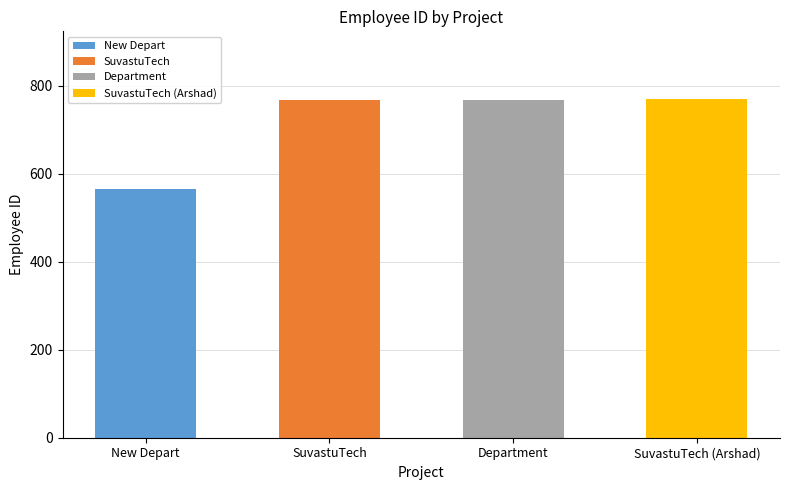

Reading left to right, list all the values displayed in this chart.

565	768	769	770